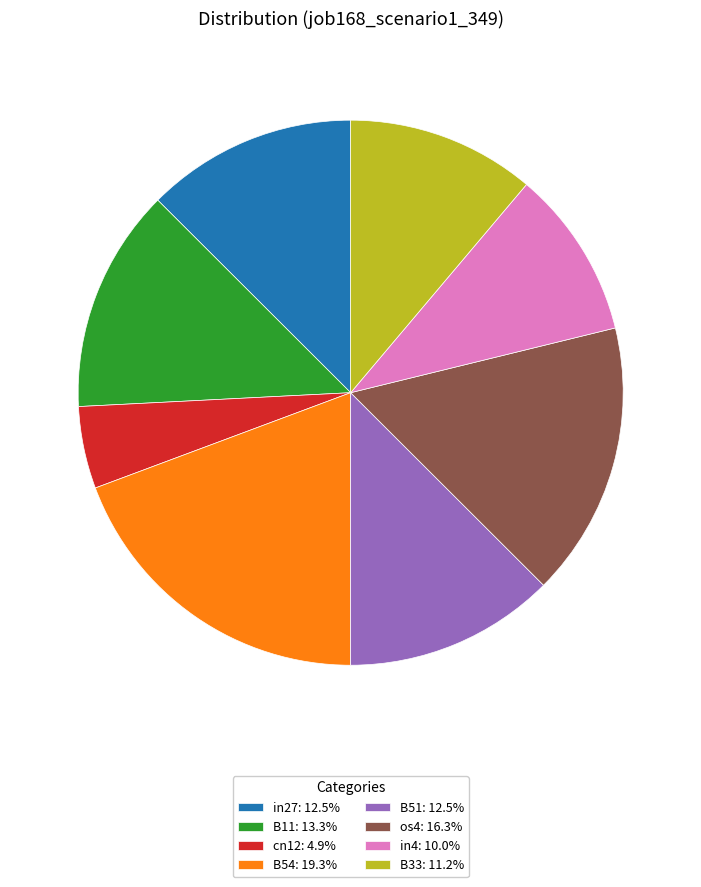

Is the sum of B54: 19.3% and B33: 11.2% greater than half?

No